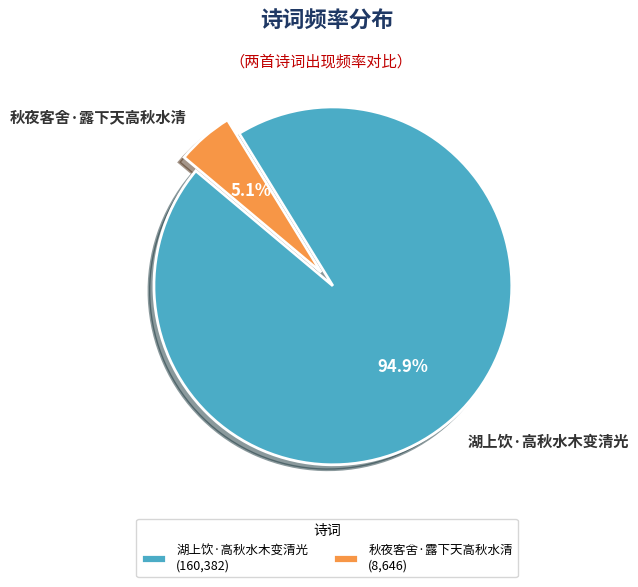

What is the total percentage of 湖上饮·高秋水木变清光 and 秋夜客舍·露下天高秋水清?

100.0%